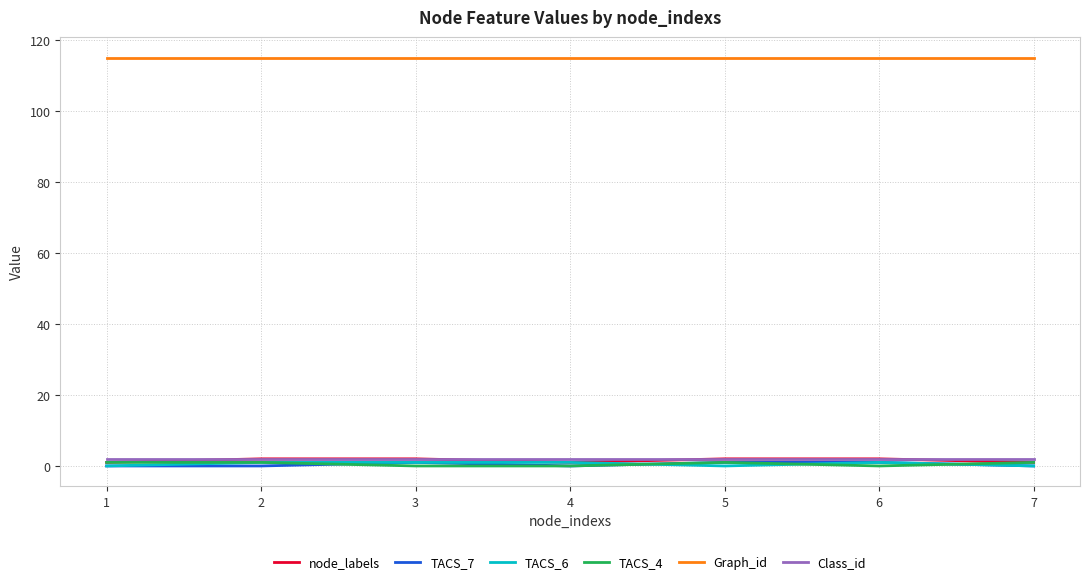

Is it true that Graph_id equals 115 at 4?

True